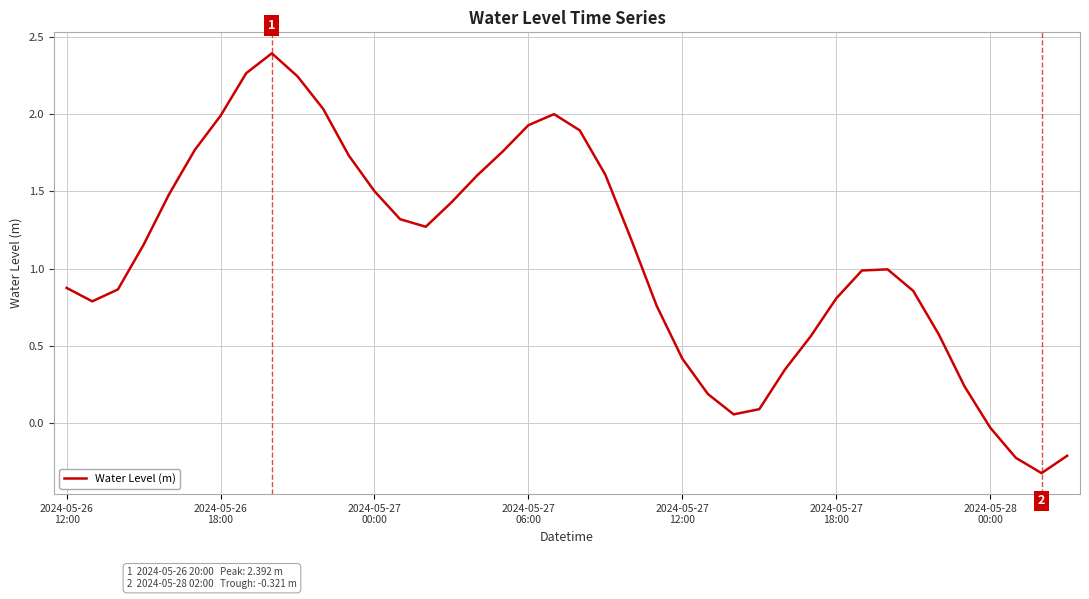

What is the greatest value displayed?

2.4